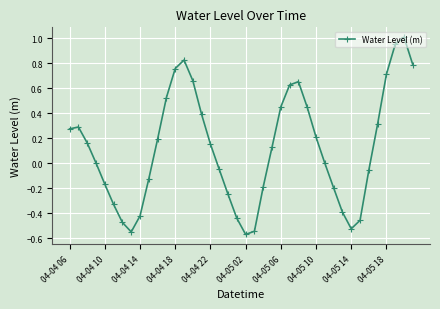

What is the greatest value displayed?

1.0